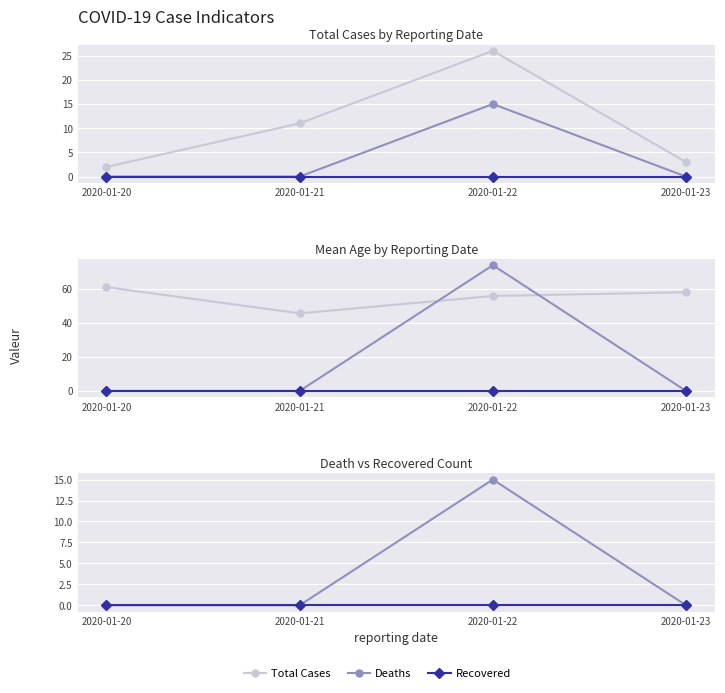

What is the spread (max minus min) of values at 2020-01-20?

61.0